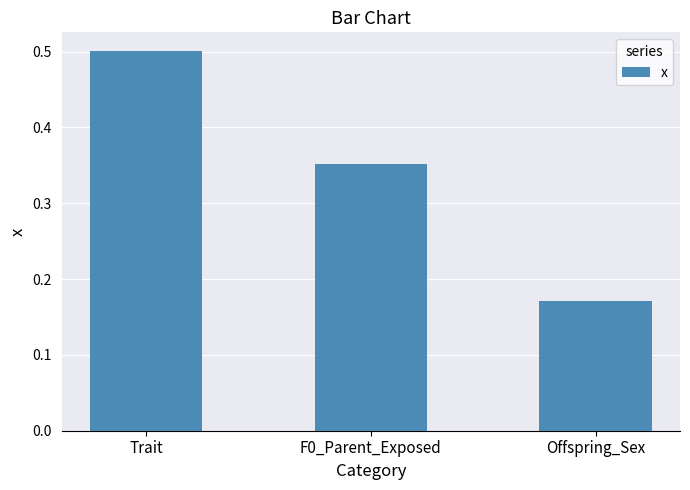

Which category has the lowest value across all series?

Offspring_Sex